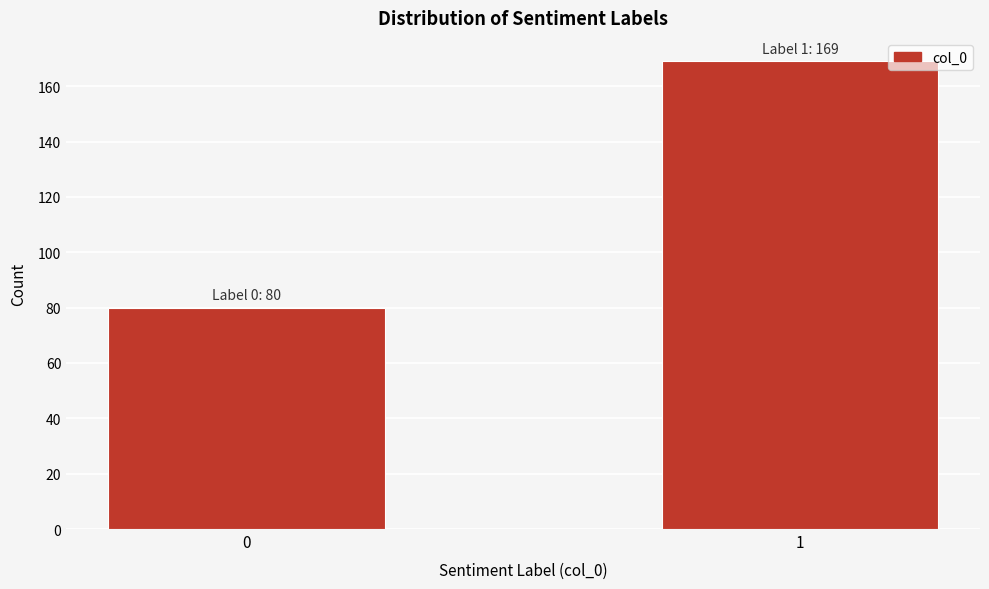

Reading right to left, what are all the values shown in this chart?

1=169	0=80